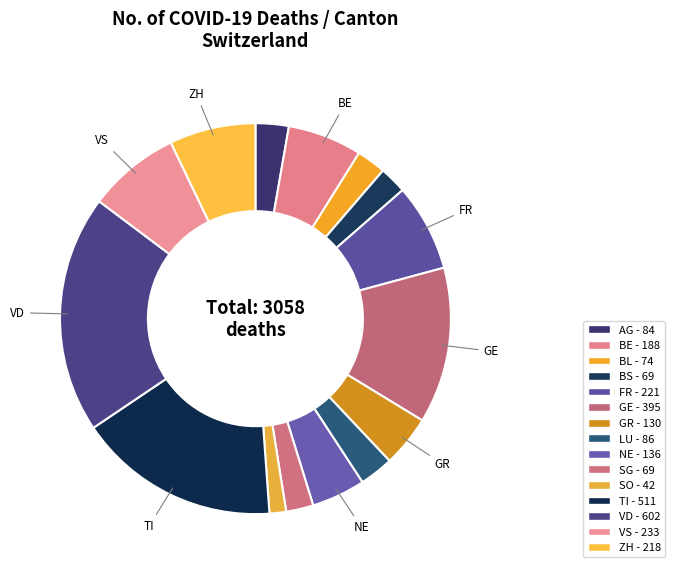

Between SG and GE, which is larger?

GE